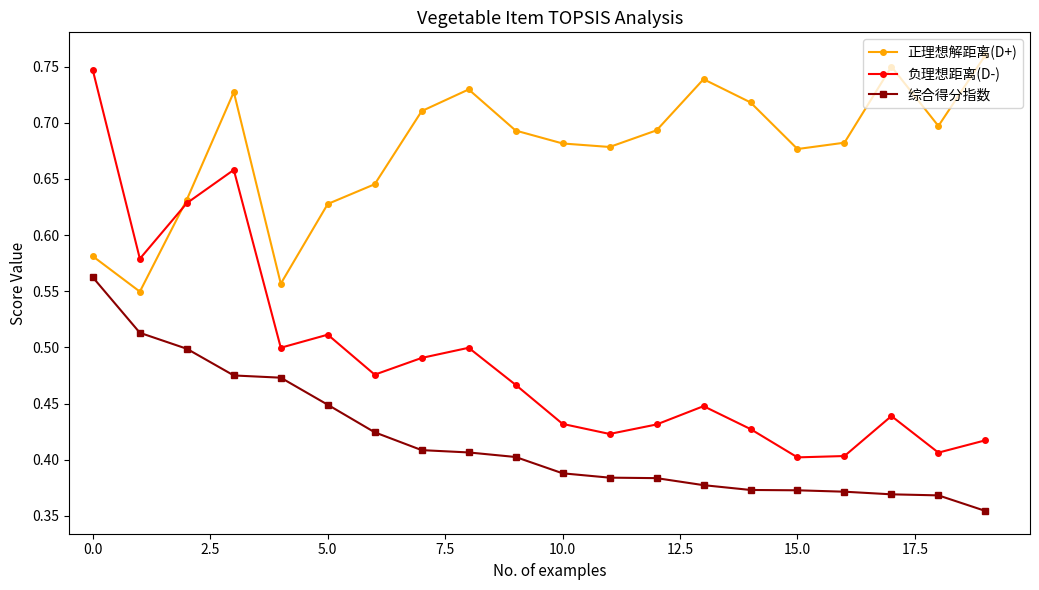

Which series has the widest spread of values?

负理想距离(D-)